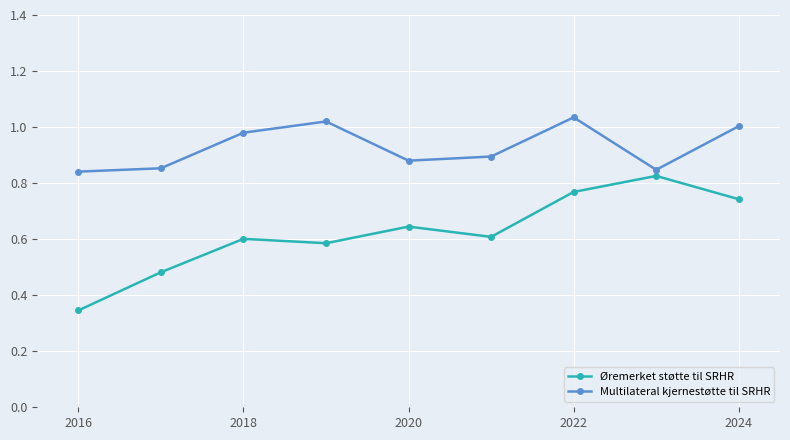

True or false: Øremerket støtte til SRHR has more than 0 points higher than both neighbors.

True